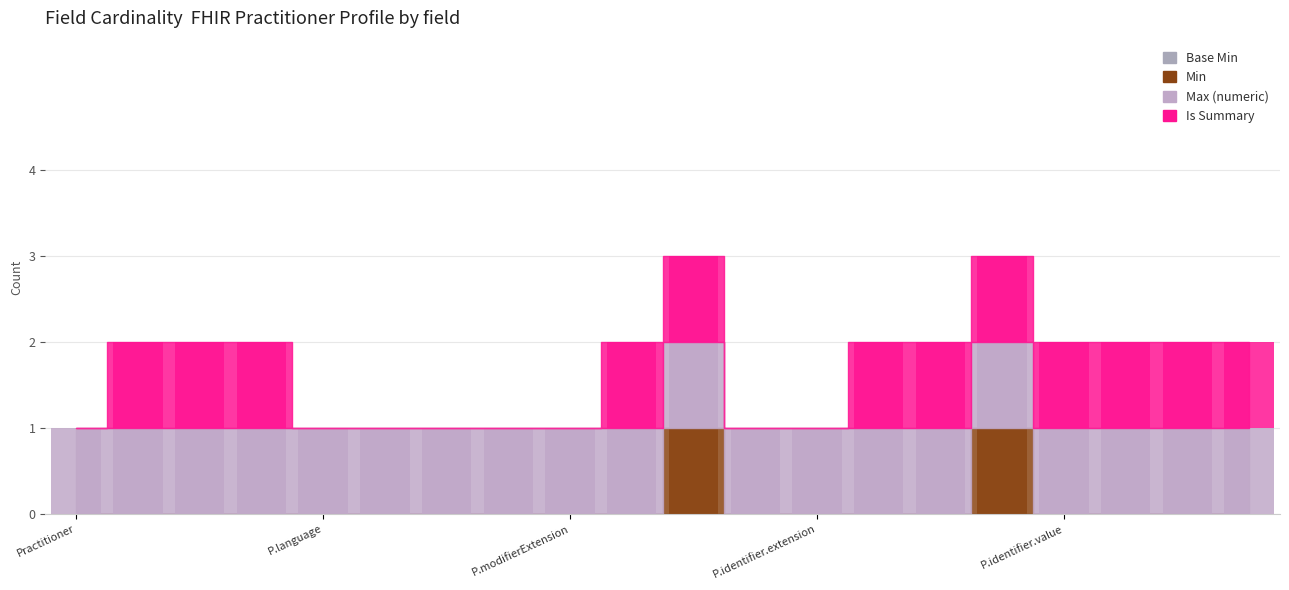

The Is Summary series shows 1 at Practitioner.identifier.system. True or false?

False